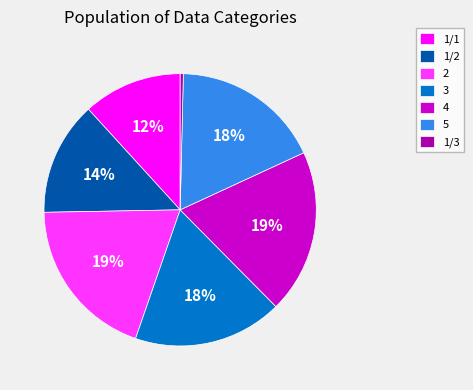

What is the smallest slice in the pie chart?

1/3